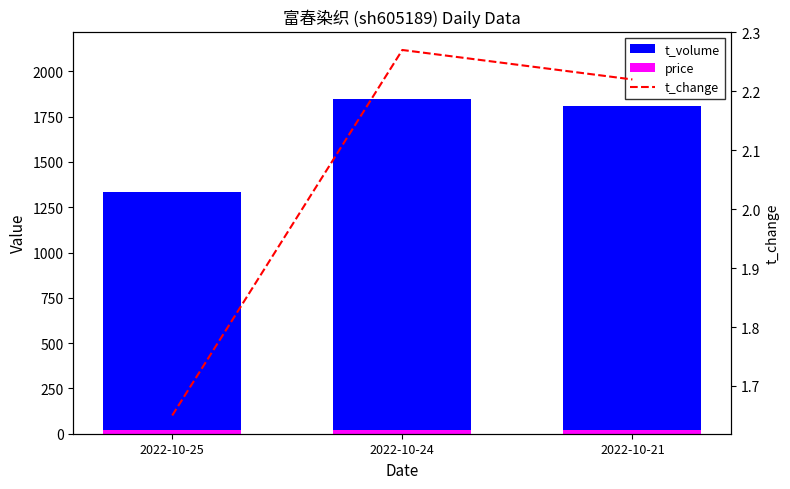

Reading right to left, transcribe all the data shown in this chart.

t_volume: 2022-10-21=1807.0	2022-10-24=1849.0	2022-10-25=1332.0
price: 2022-10-21=19.6	2022-10-24=19.7	2022-10-25=19.3
t_change: 2022-10-21=2.2	2022-10-24=2.3	2022-10-25=1.6